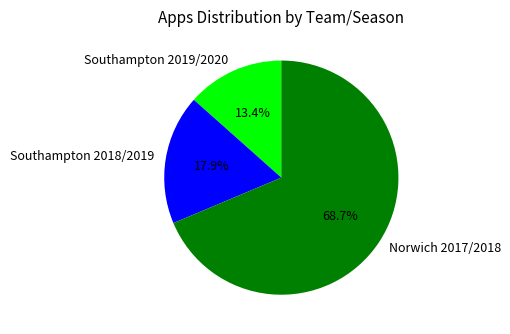

True or false: Southampton 2018/2019 accounts for 18% of the total.

True